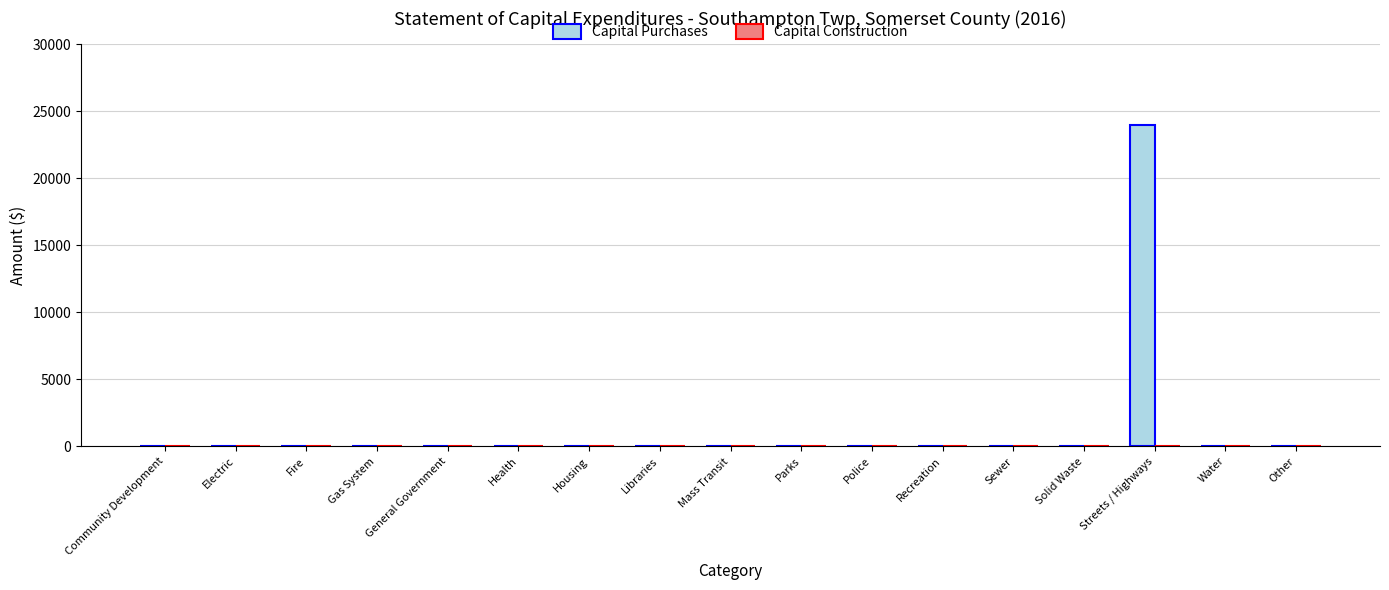

What is the change in value from Mass Transit to Streets / Highways?

+24000